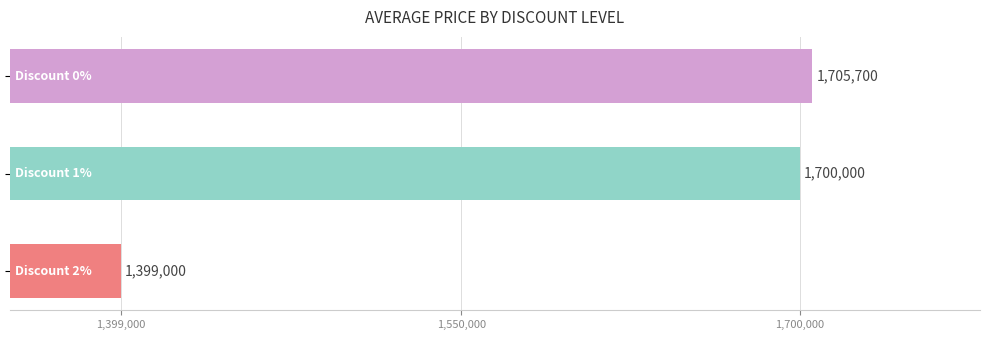

What is the average value?

1601567